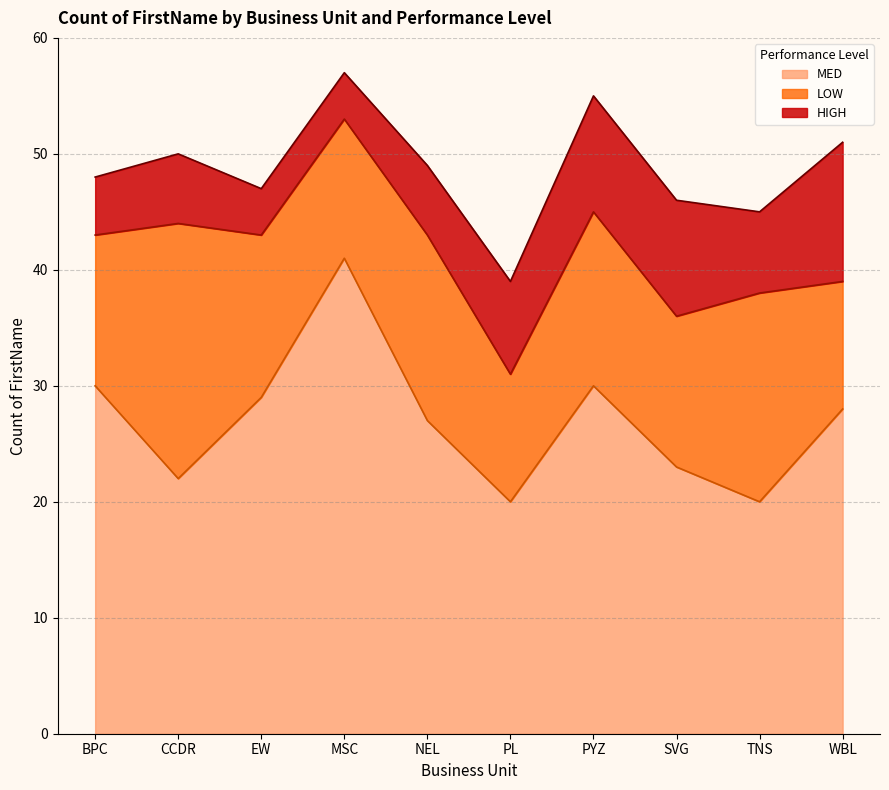

At which category does the chart reach its minimum across all series?

EW